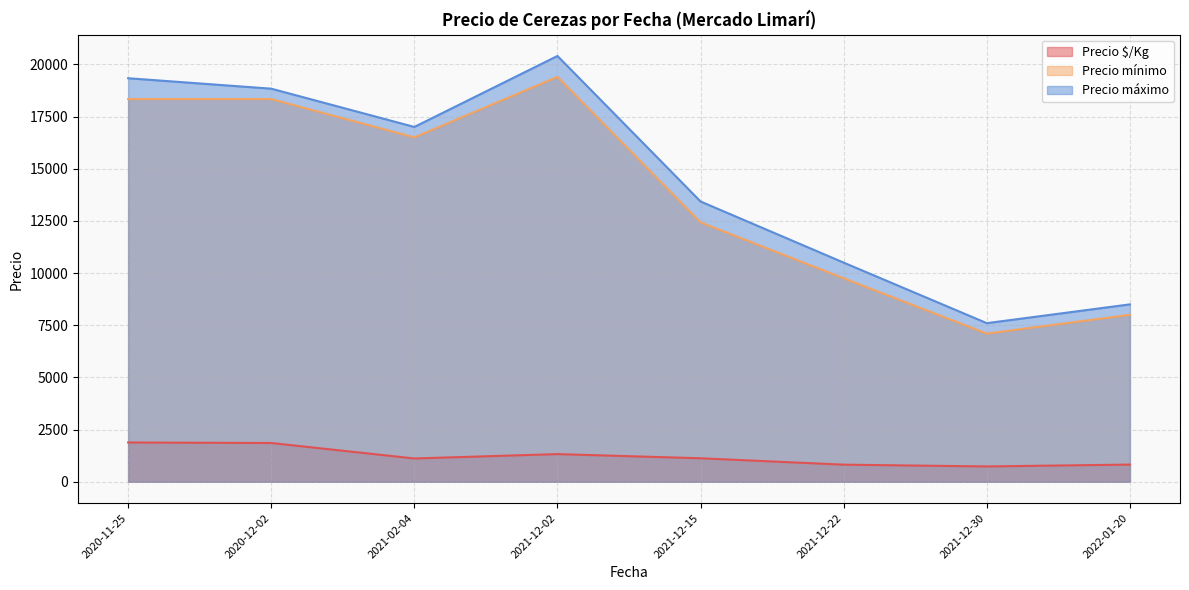

Between 2020-12-02 and 2021-12-15, which is larger?

2020-12-02